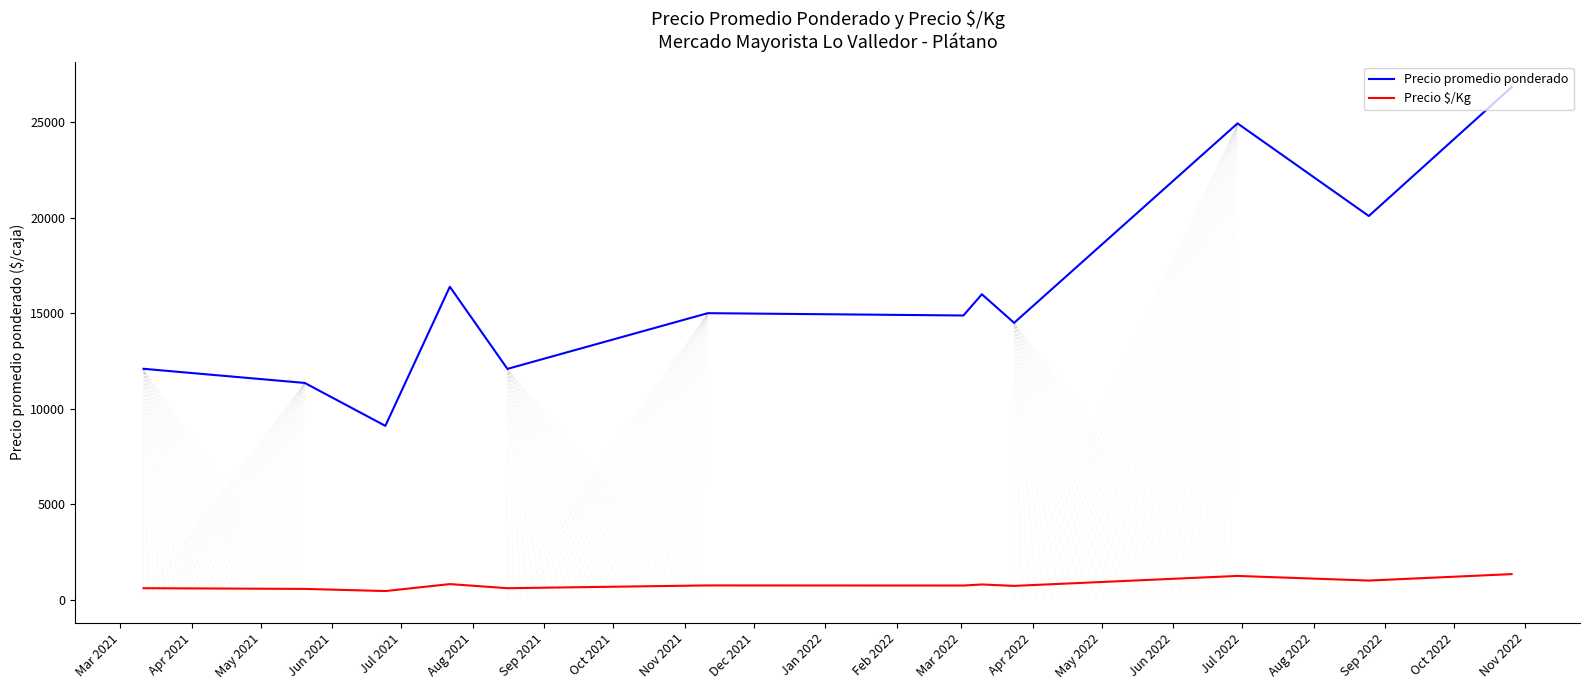

Is this an area chart (filled region under the line)?

No